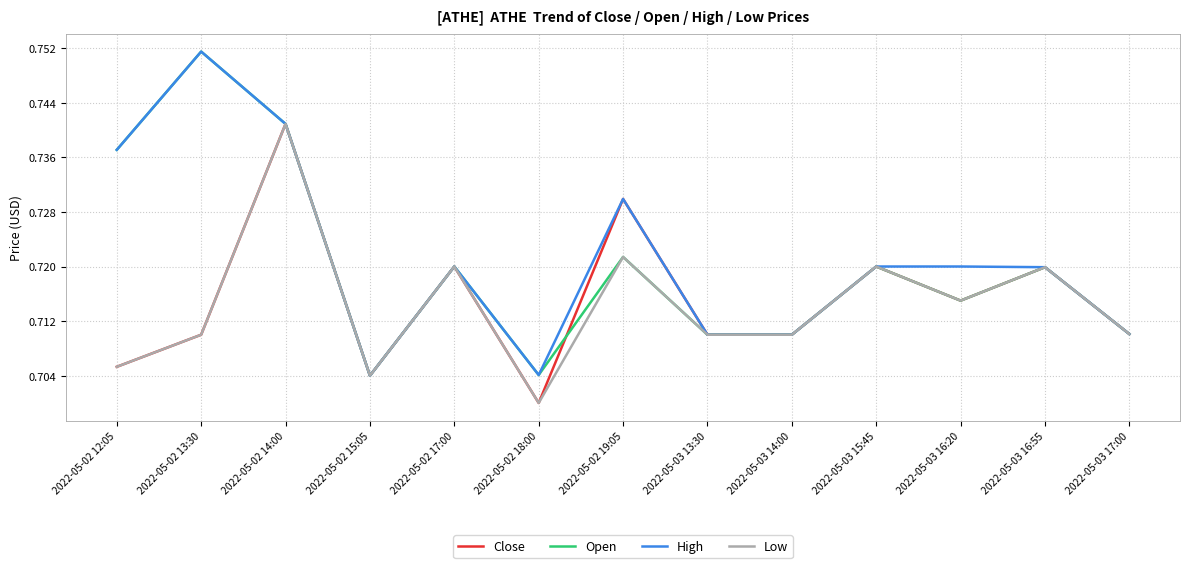

Which category has the highest value in the Open series?

2022-05-02 13:30